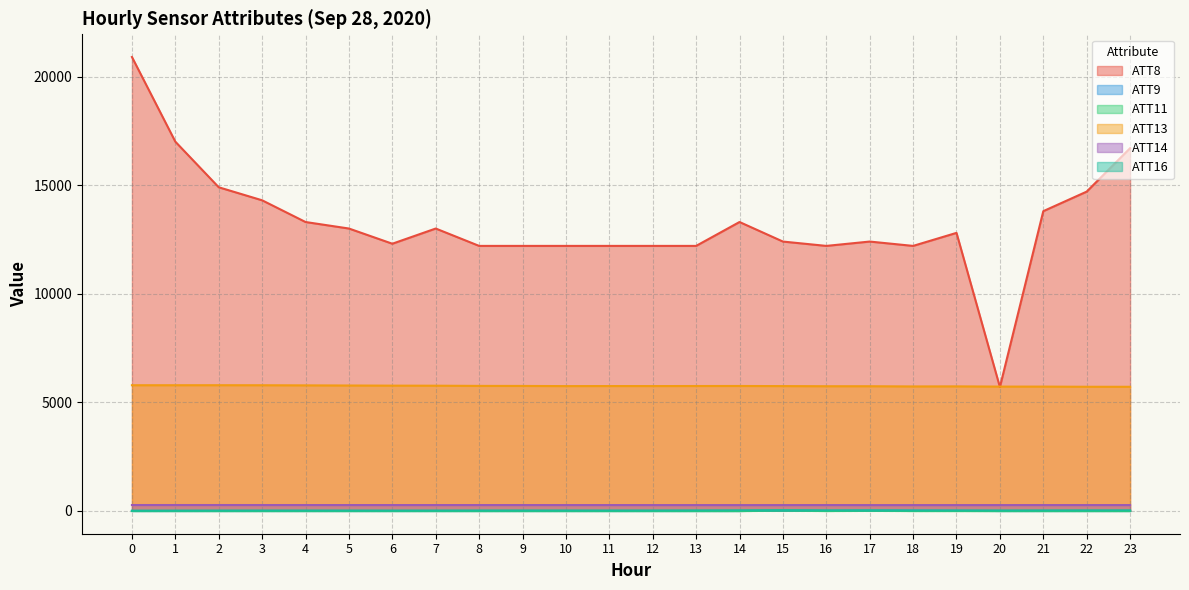

Is the value of ATT16 at 19 greater than the value of ATT8 at 5?

No